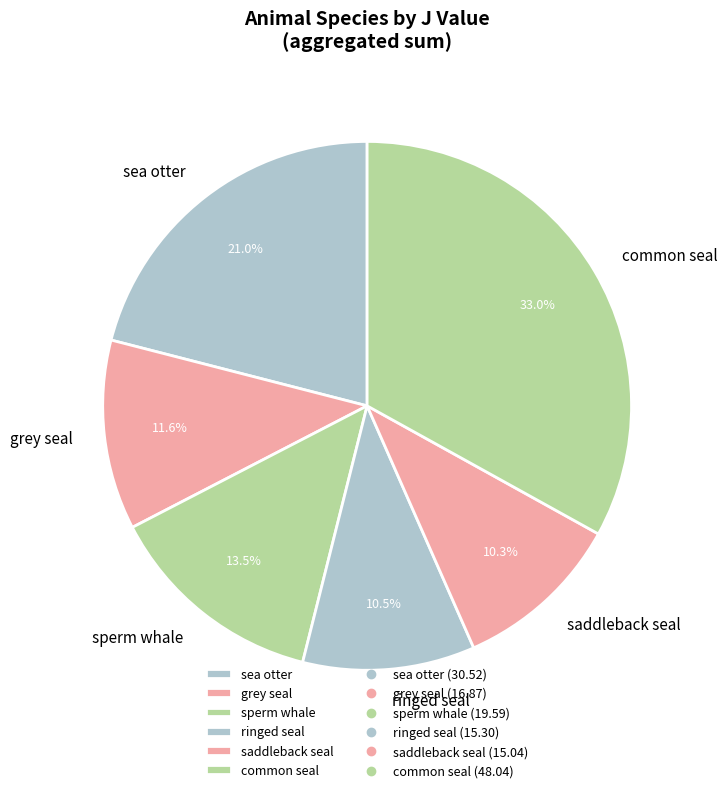

Is sperm whale the majority of the pie?

No